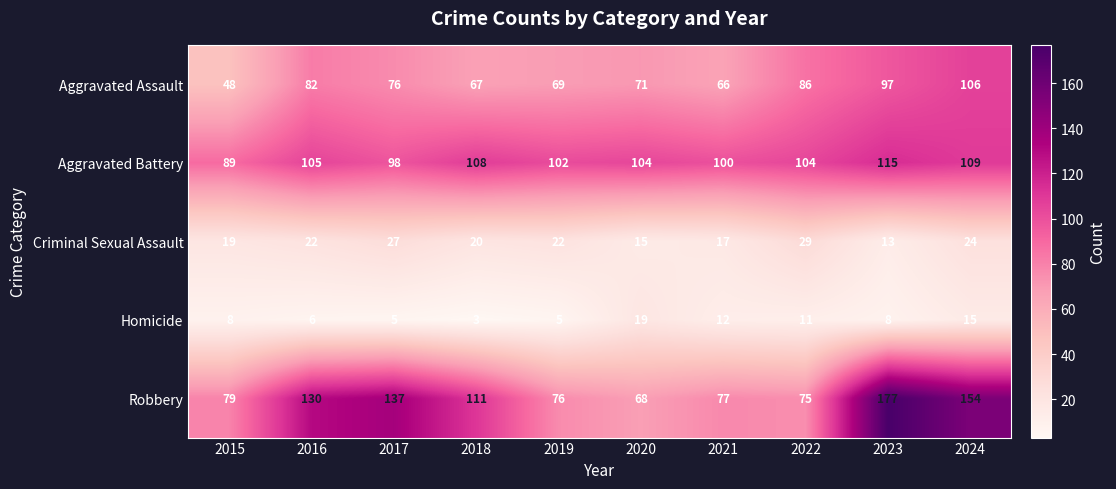

At which category is the sum across all series the highest?

2023